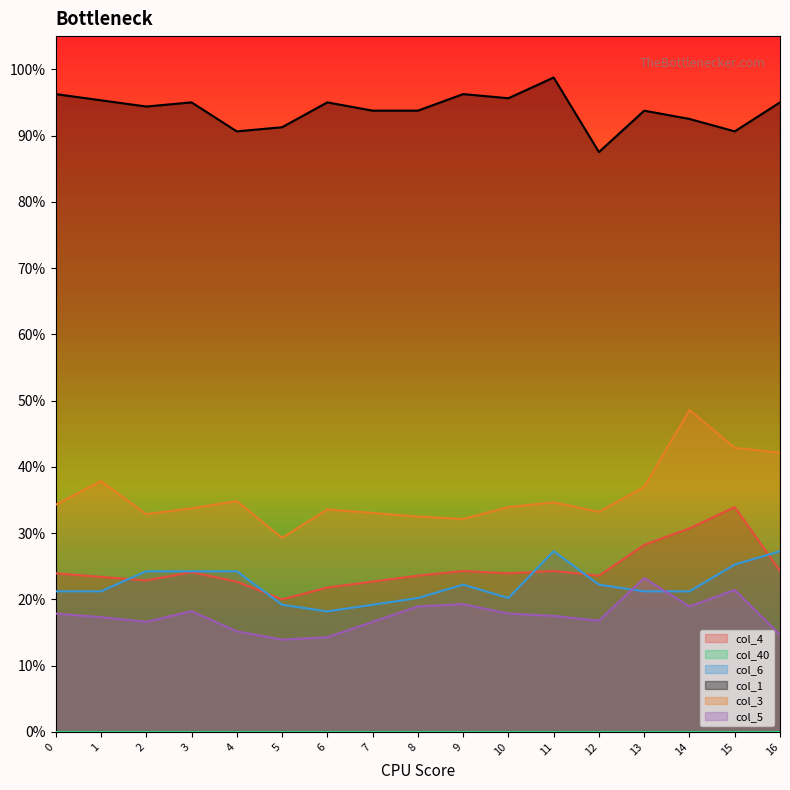

Read the col_4 value at 10.

0.2